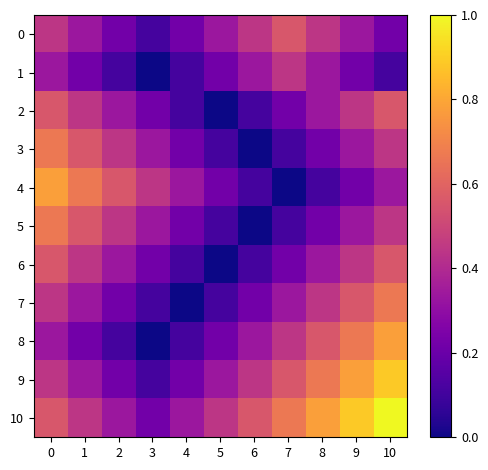

At which category is the sum across all series the highest?

10